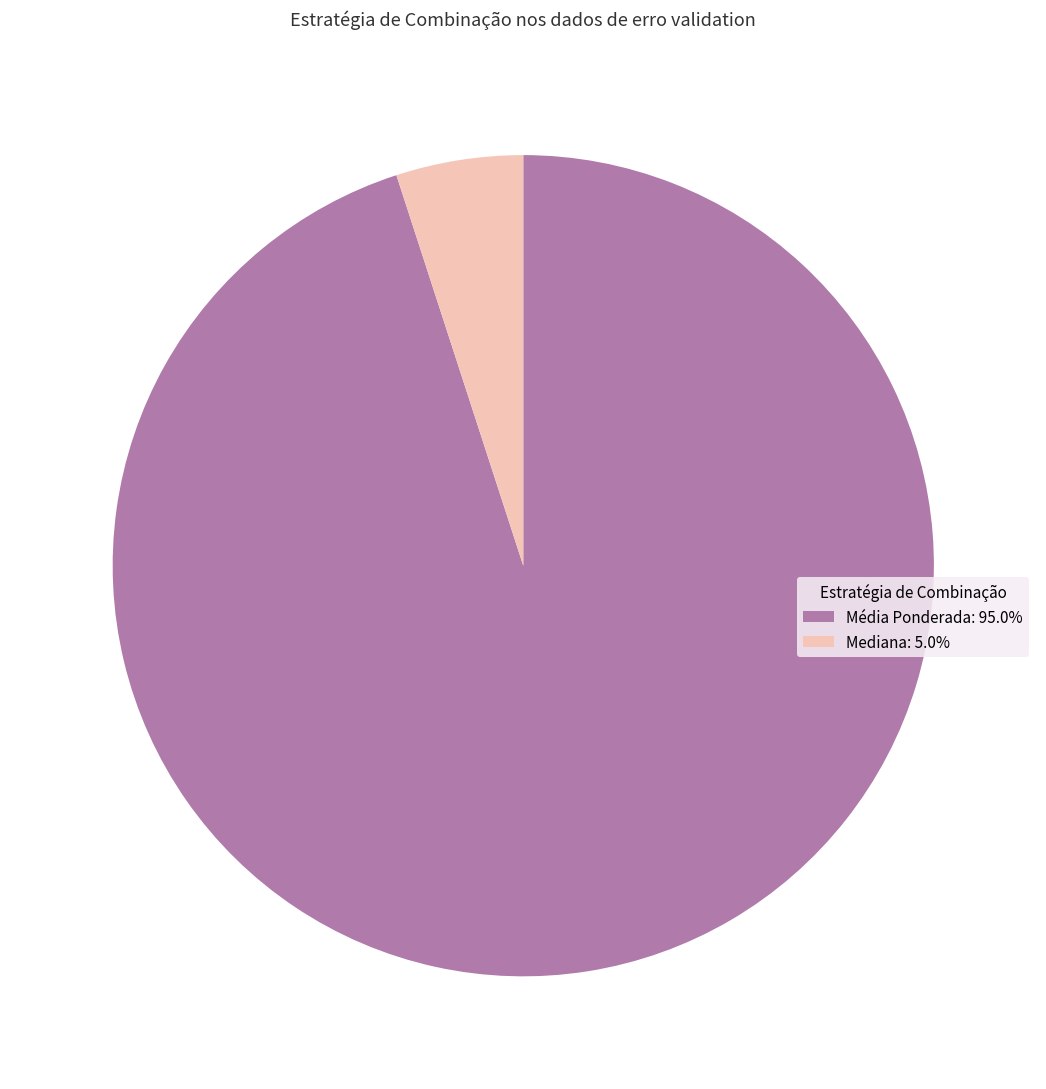

Rank the categories by value from lowest to highest.

Mediana, Média Ponderada